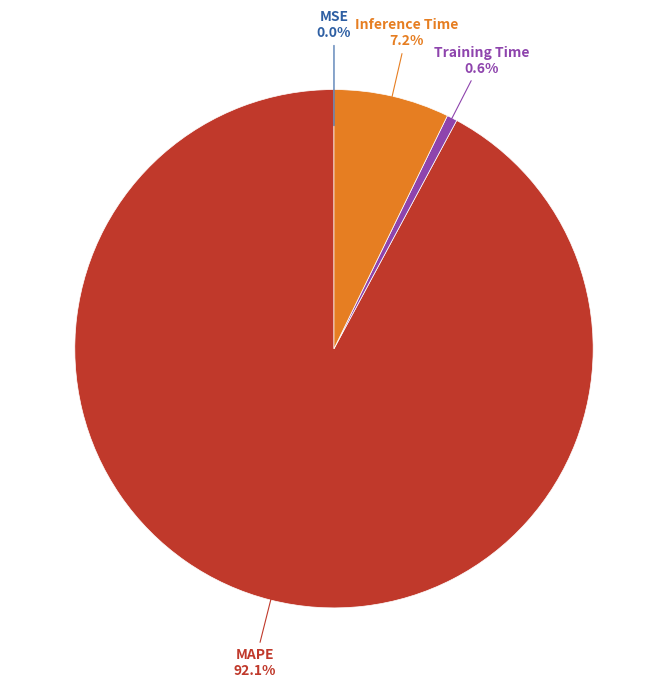

What is the largest slice in the pie chart?

MAPE